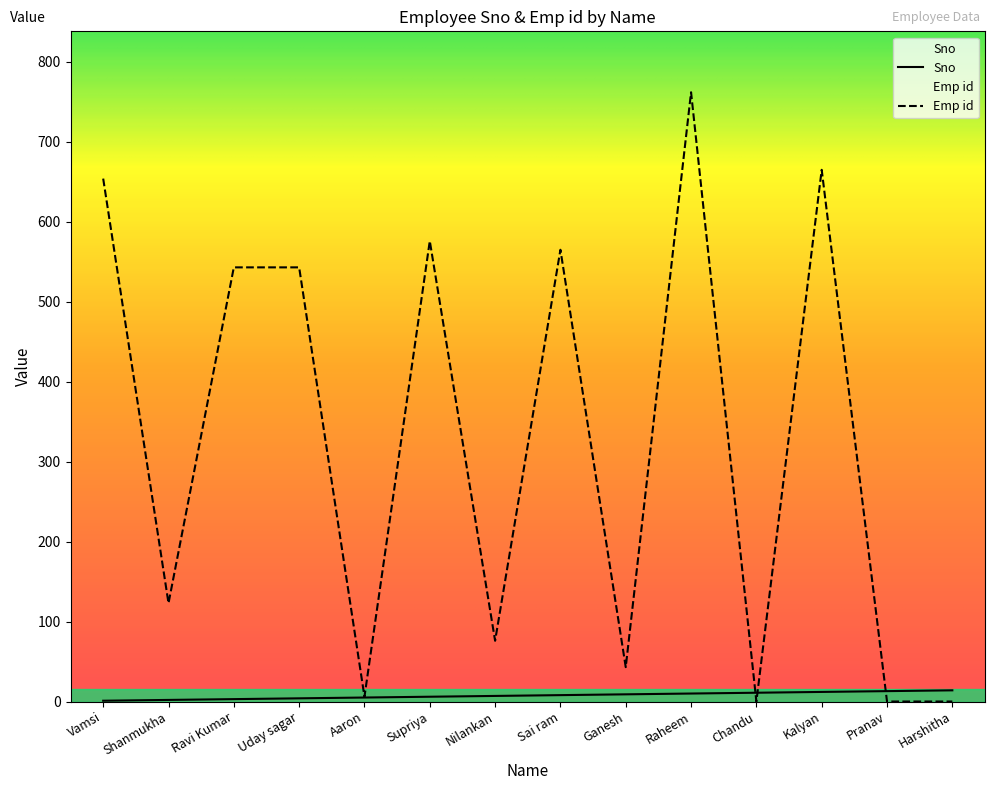

Which category has the highest value across all series?

Raheem